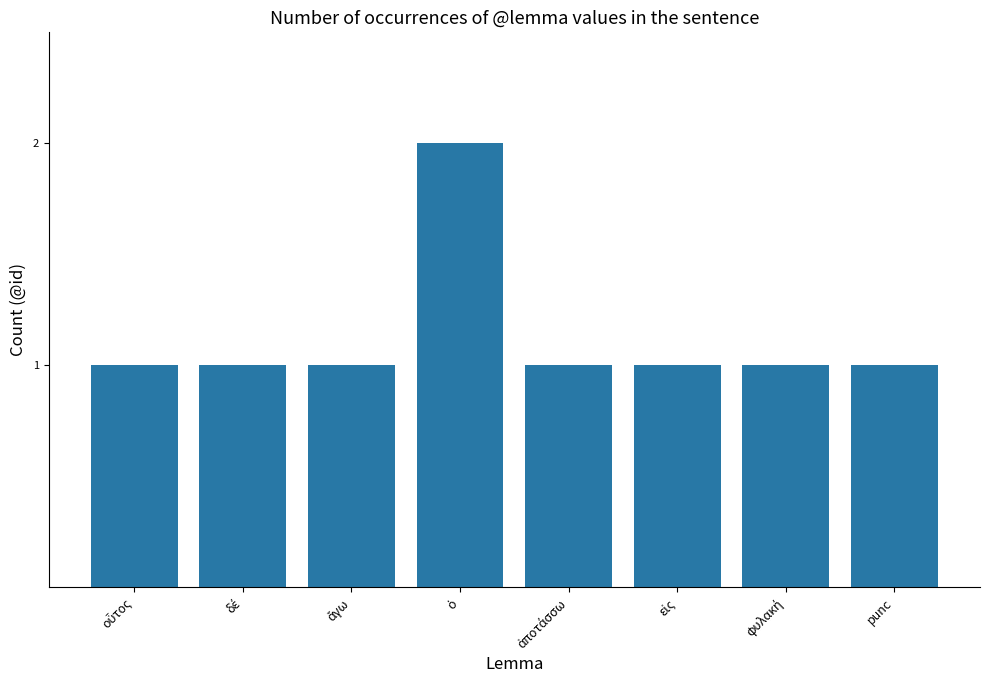

How many series are shown in this chart?

1